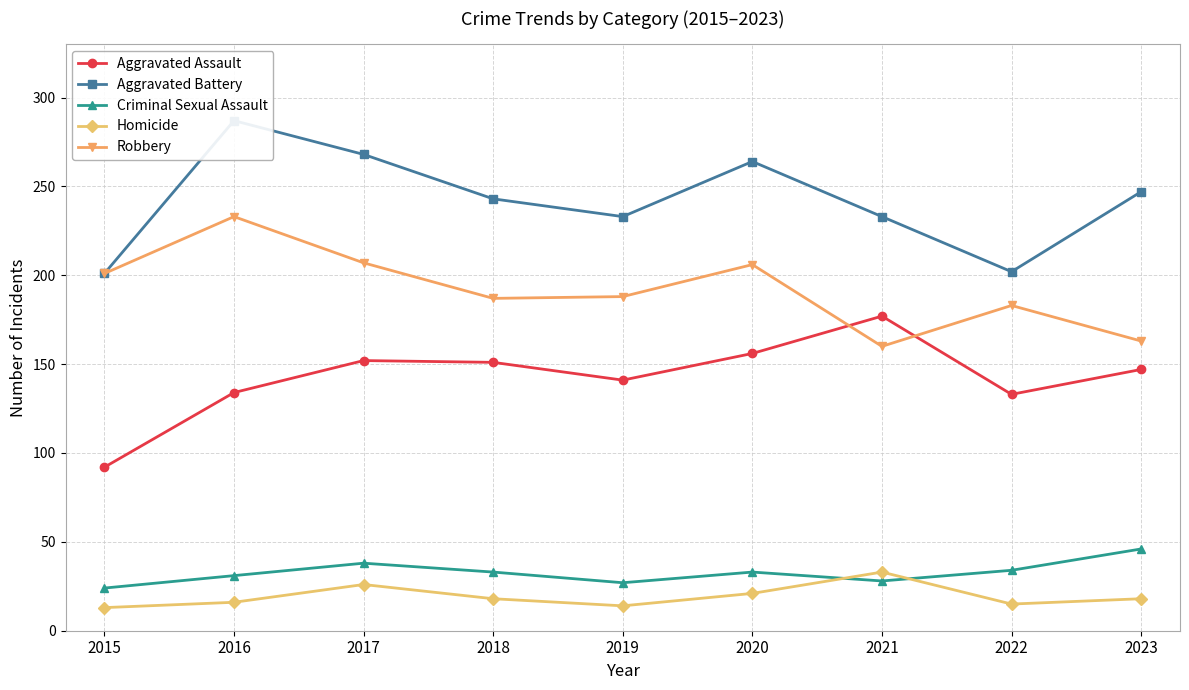

The value of Aggravated Assault at 2019 is 245. True or false?

False